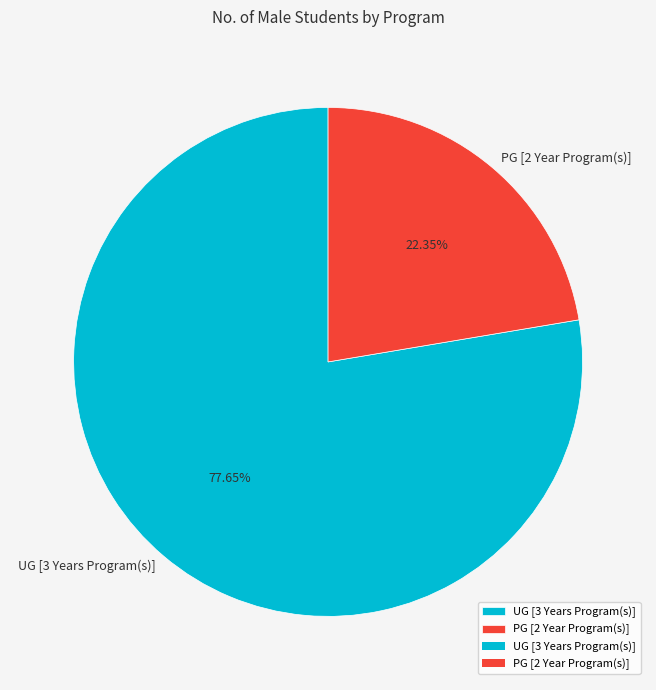

The PG [2 Year Program(s)] slice represents 22% of the pie. True or false?

True